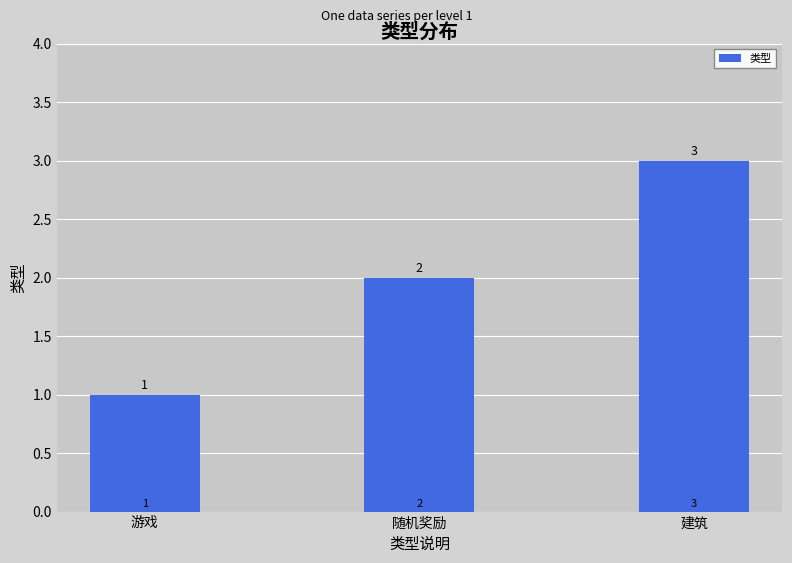

Rank the categories by value from highest to lowest.

建筑, 随机奖励, 游戏